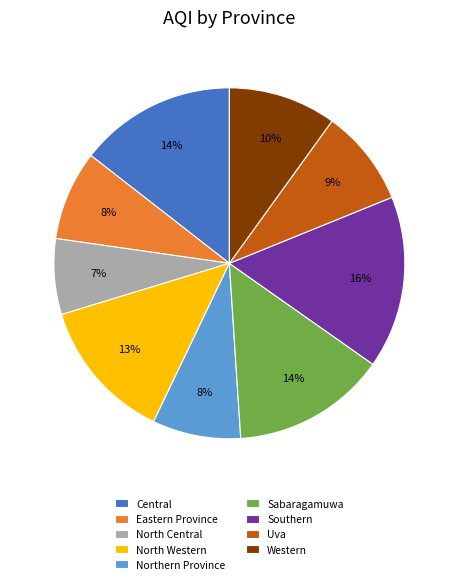

Is it true that Eastern Province is 1% of the pie?

False